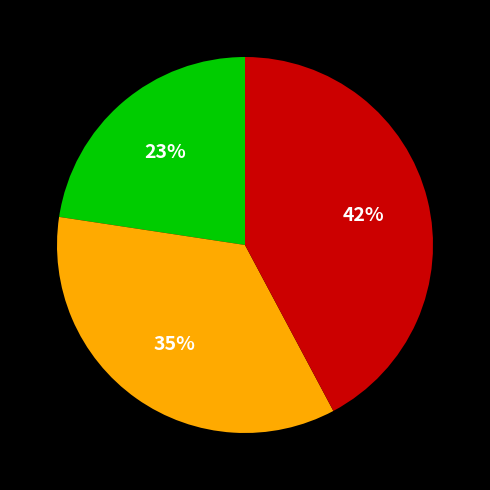

Is there any slice that represents more than half of the pie?

No